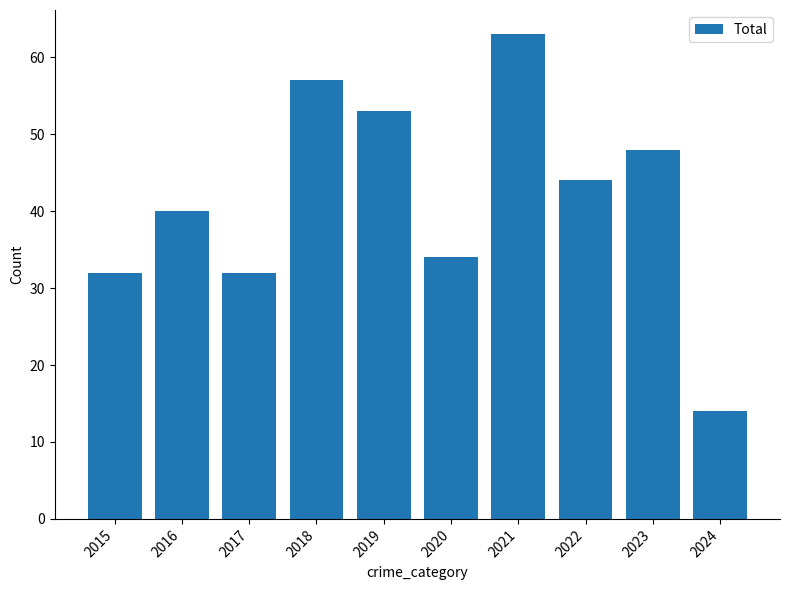

What is the sum of the values at 2020 and 2015?

66